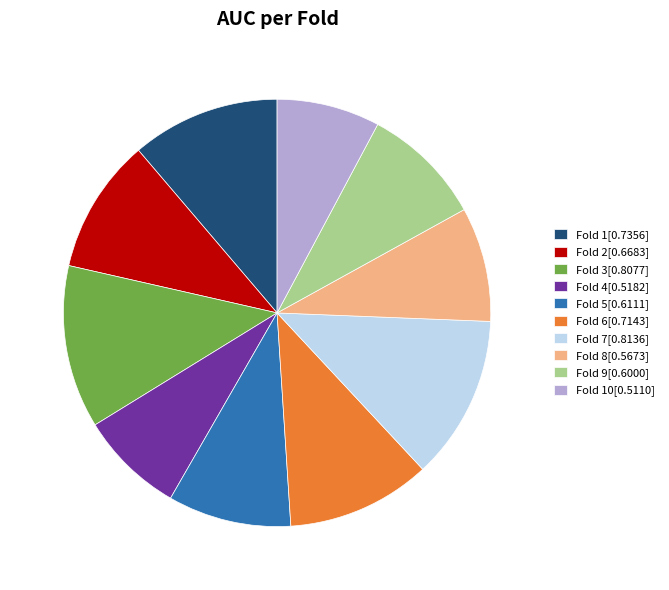

Which has a higher value, Fold 9[0.6000] or Fold 3[0.8077]?

Fold 3[0.8077]